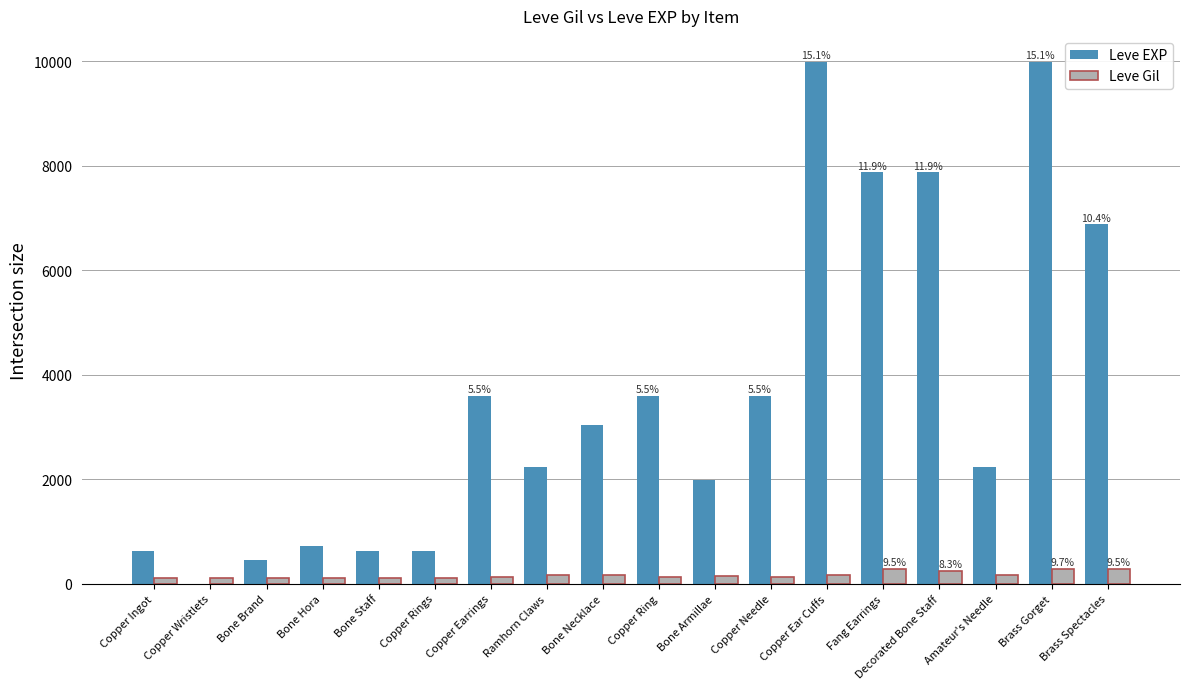

How many groups of bars are there?

18